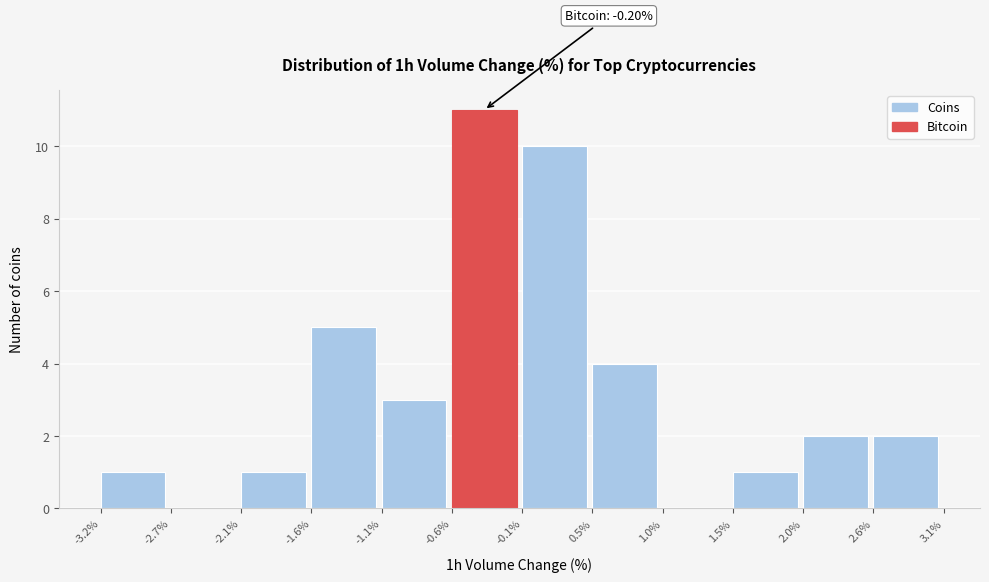

Which range on the x-axis has the tallest bar?

-0.6% to -0.1%